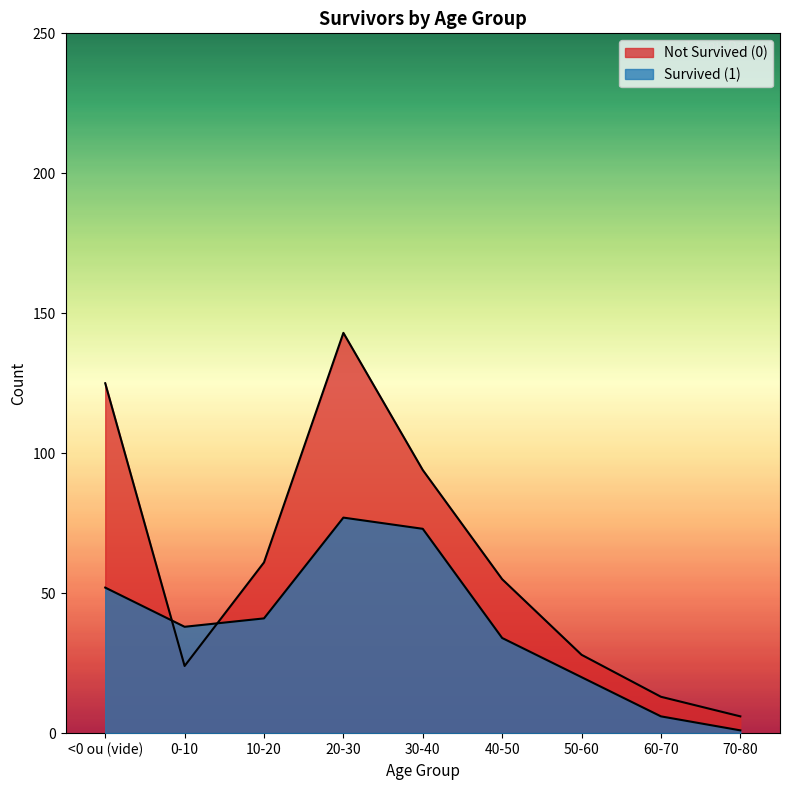

Where is the first local maximum for Not Survived (0)?

20-30